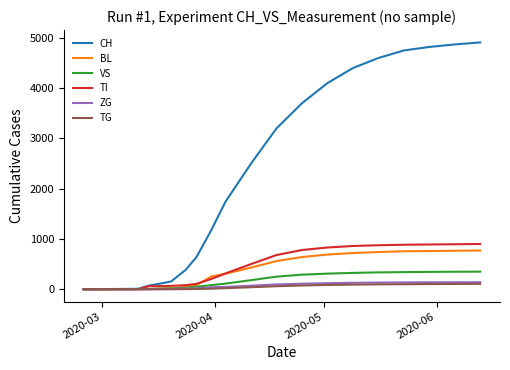

What is the greatest value displayed?

4910